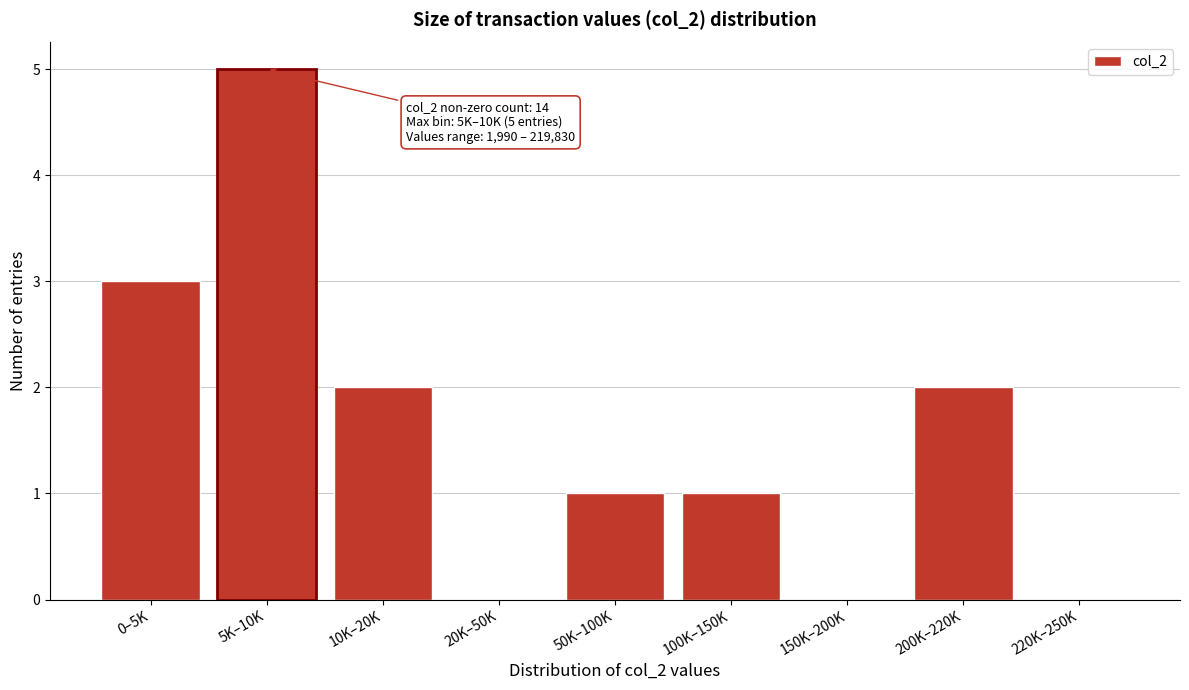

Reading right to left, what are all the values shown in this chart?

220K–250K=0	200K–220K=2	150K–200K=0	100K–150K=1	50K–100K=1	20K–50K=0	10K–20K=2	5K–10K=5	0–5K=3